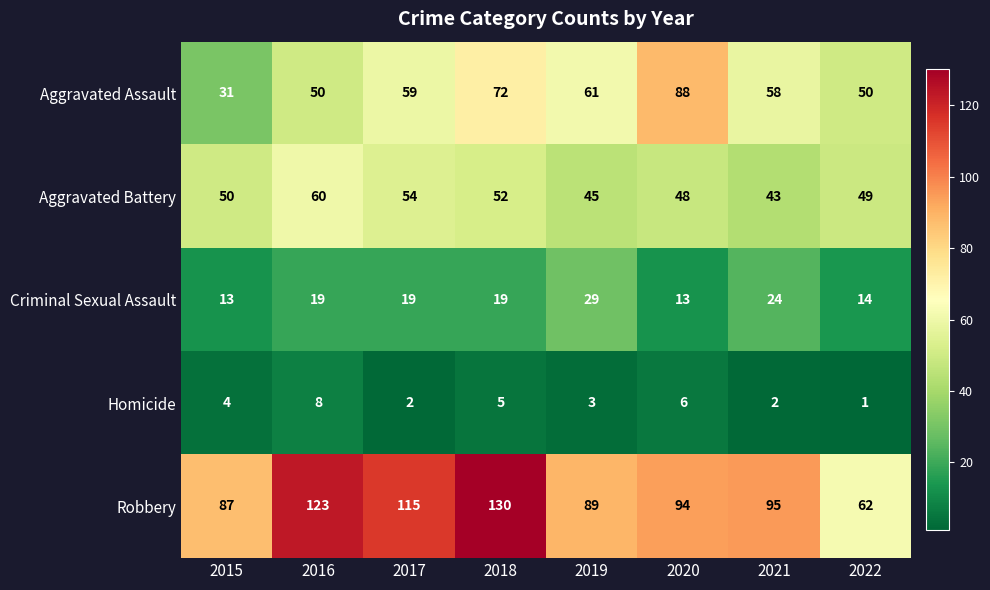

At how many categories does at least one series exceed 64?

7